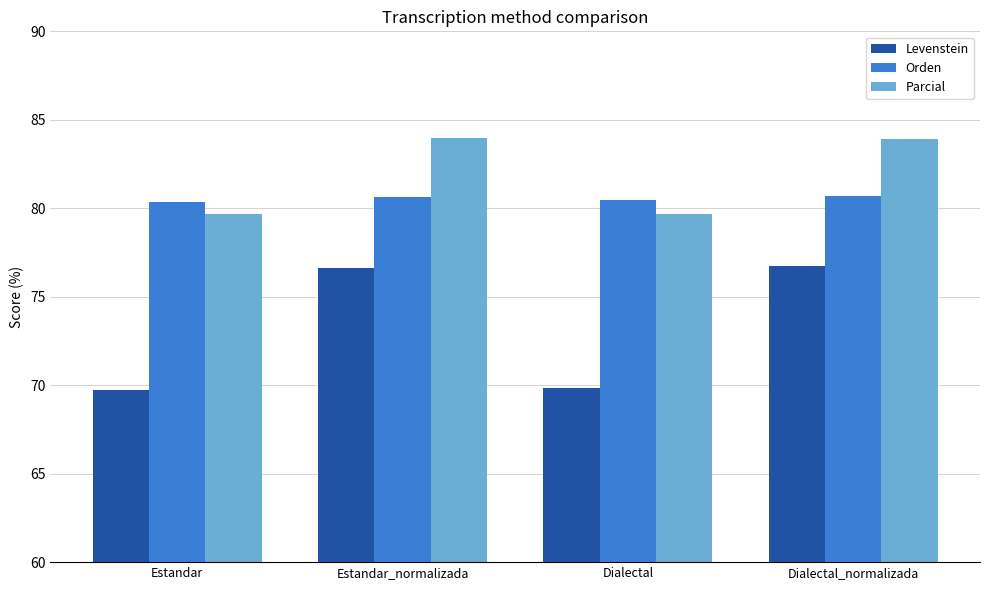

Is it true that Parcial equals 138.8 at Estandar_normalizada?

False